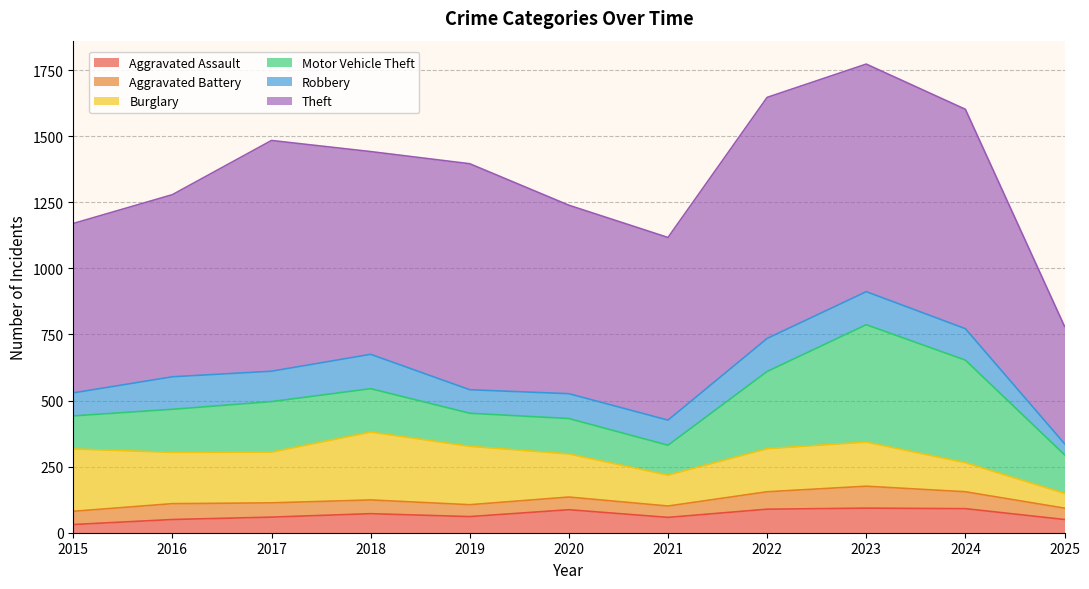

Which series ends up on top after the final intersection of Robbery and Burglary?

Burglary